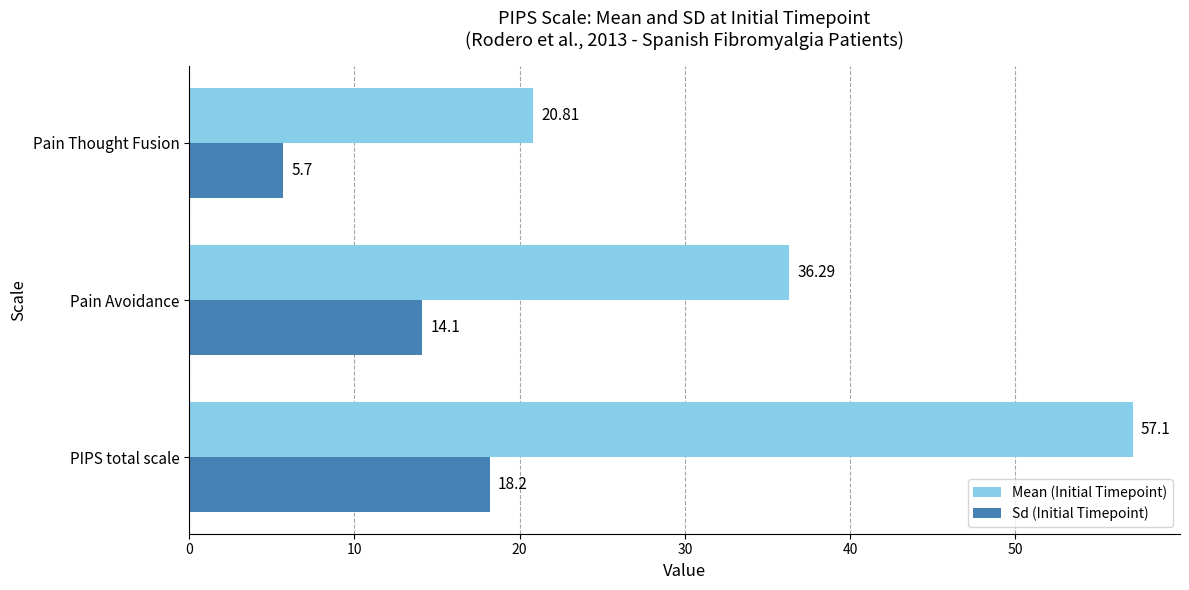

At which category is the sum across all series the highest?

PIPS total scale